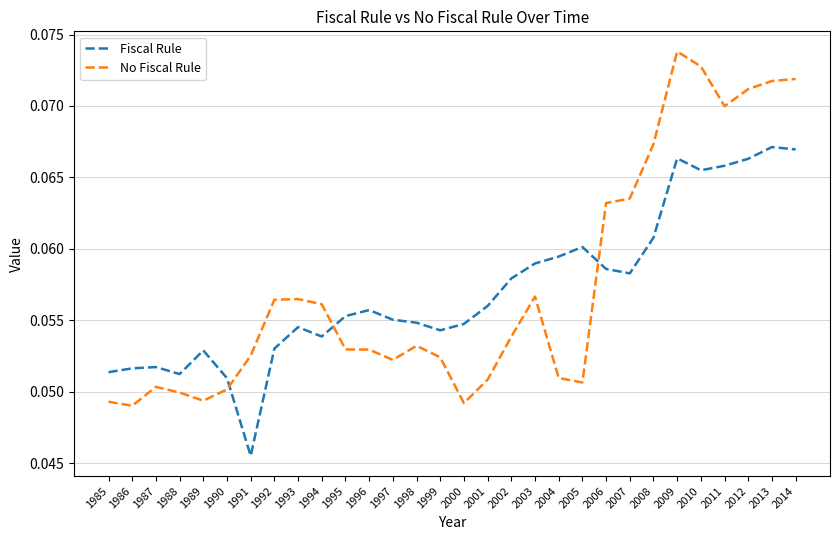

Where do No Fiscal Rule and Fiscal Rule first cross each other?

1990 and 1991